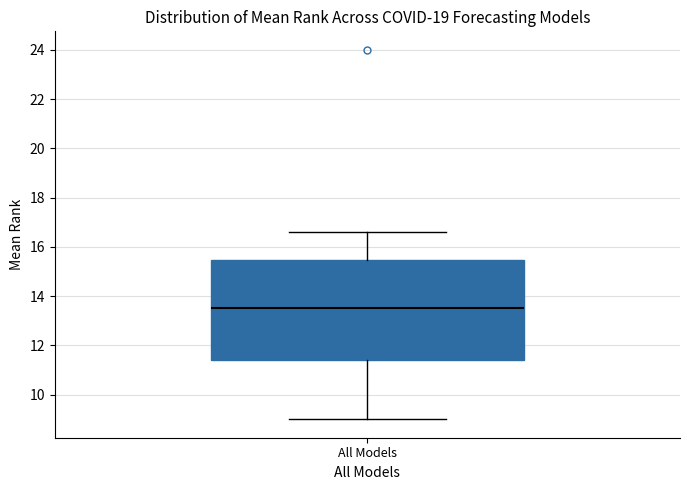

Read this box plot against the y-axis: the position of the median line, the range covered by the box, and the ends of both whiskers. The values are not printed on the chart, so give them approximately, as read against the axis.

median 13.6, box 11.4 to 15.4, whiskers 9.0 to 16.6